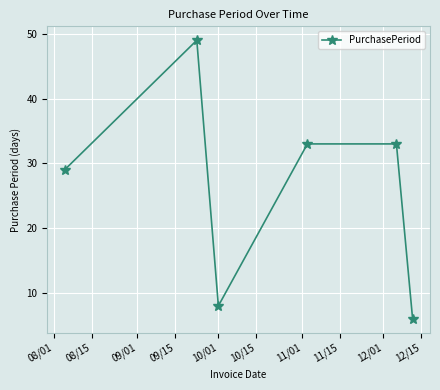

How many categories are shown in the chart?

6